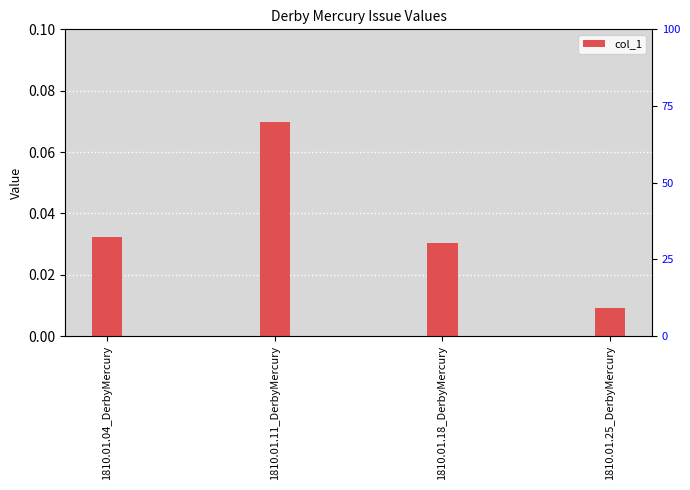

Rank the categories by value from lowest to highest.

1810.01.25_DerbyMercury, 1810.01.18_DerbyMercury, 1810.01.04_DerbyMercury, 1810.01.11_DerbyMercury